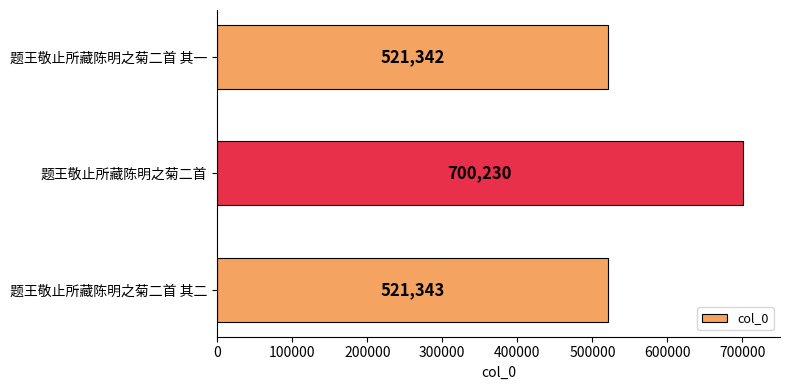

Rank the categories by value from highest to lowest.

题王敬止所藏陈明之菊二首, 题王敬止所藏陈明之菊二首 其二, 题王敬止所藏陈明之菊二首 其一